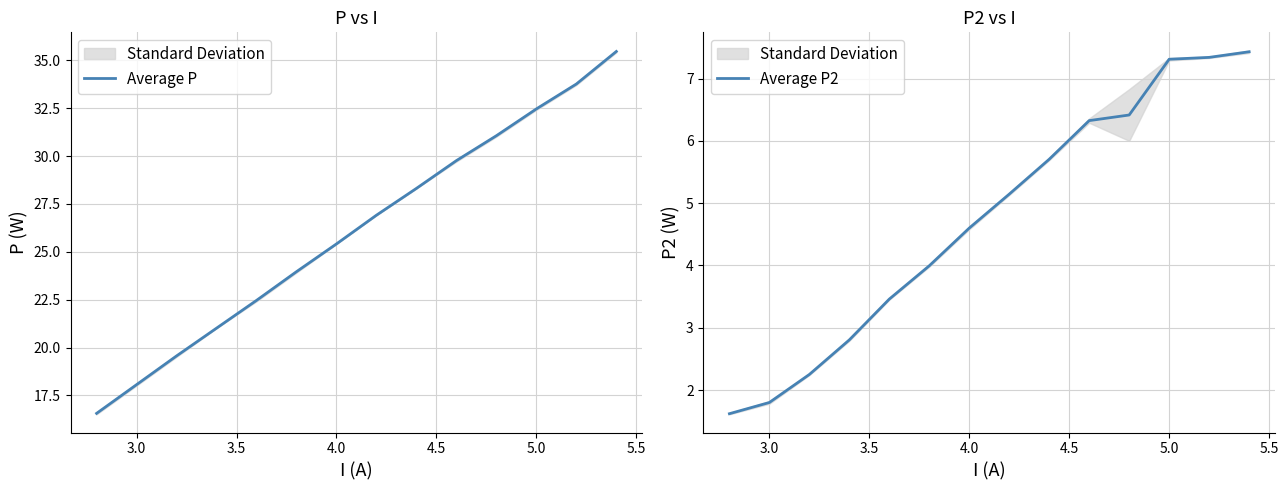

How many distinct data groups are displayed?

2